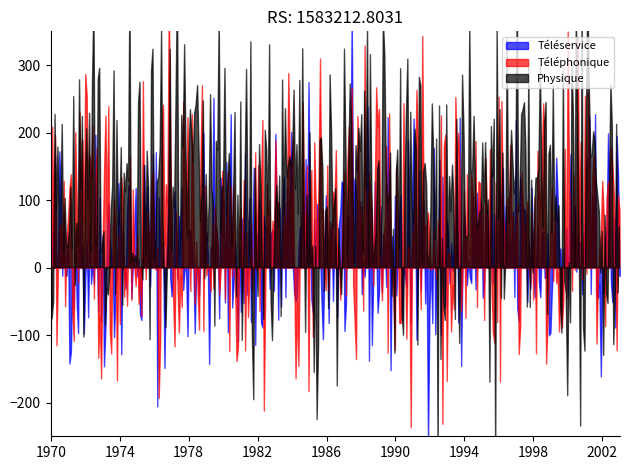

True or false: the data shows 5 at Physique.

False